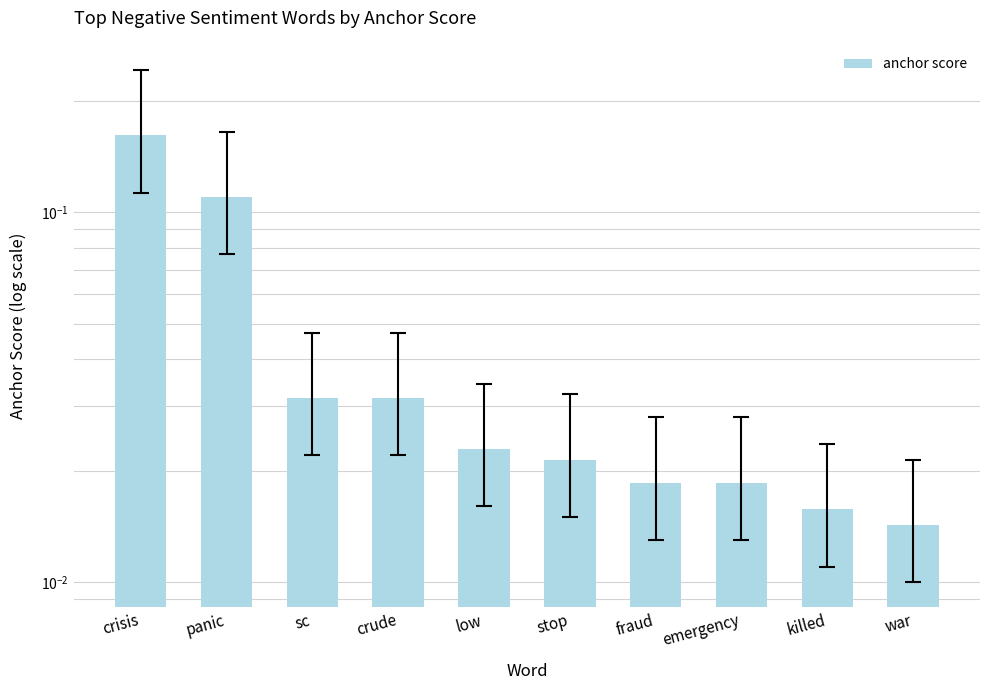

What is the change in value from crisis to war?

-0.1